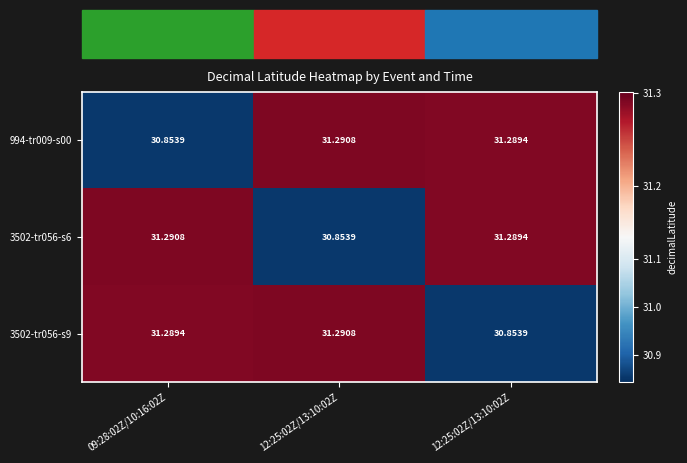

How many values in the 3502-tr056-s9 series are below 31?

1